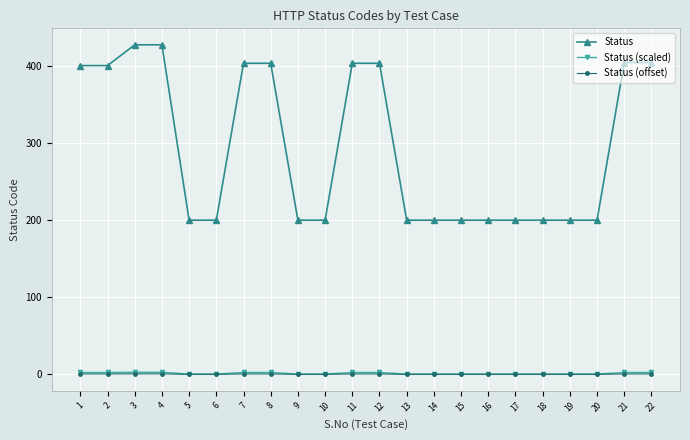

Which series has the largest range (max minus min)?

Status